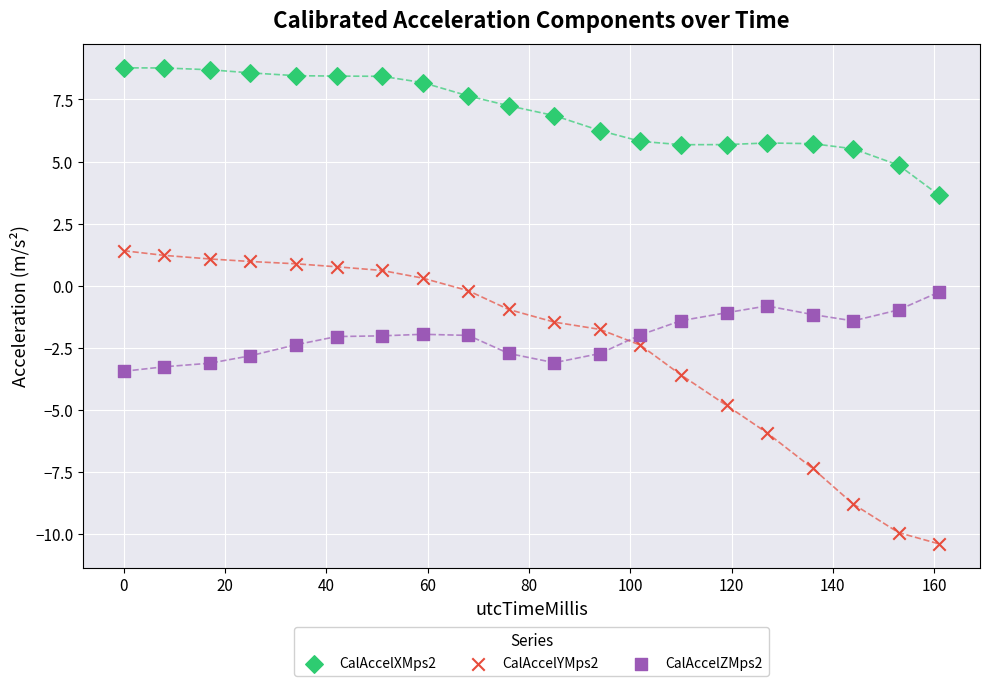

Which series contains the lowest Y value?

CalAccelYMps2